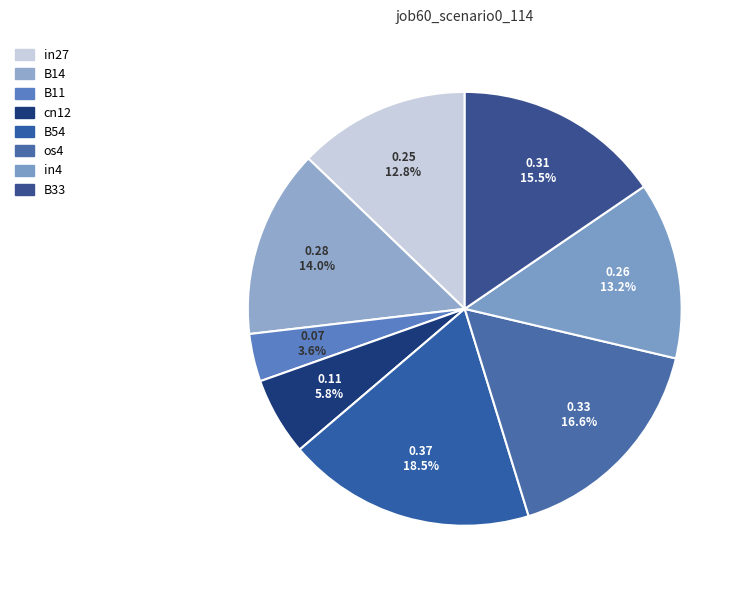

Count the number of slices in the pie.

8